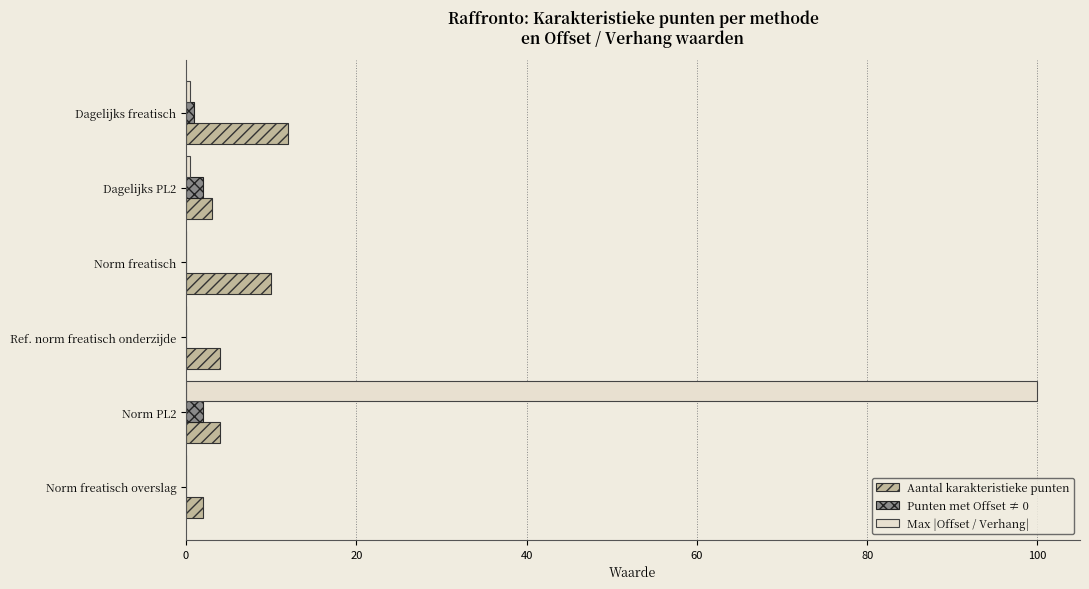

Which series changed the most between Dagelijks PL2 and Norm PL2?

Max |Offset / Verhang|